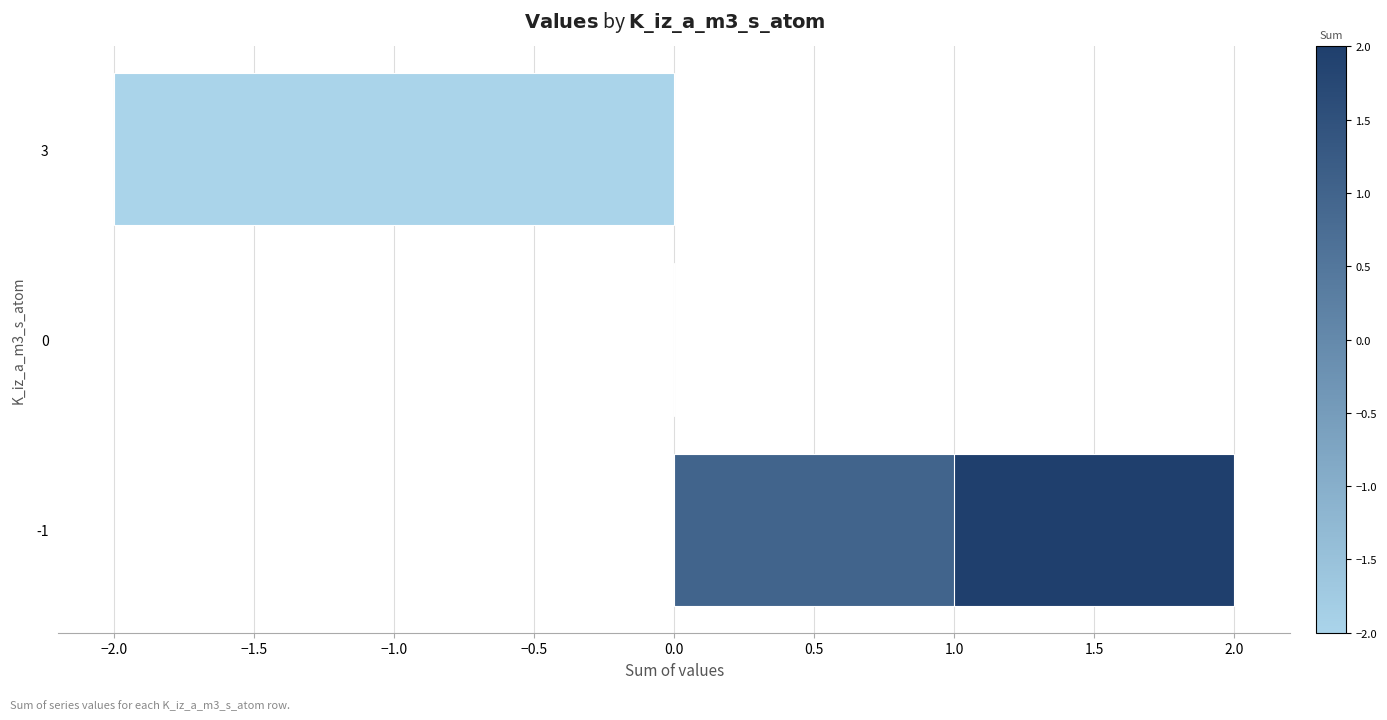

What is the smallest value displayed?

-2